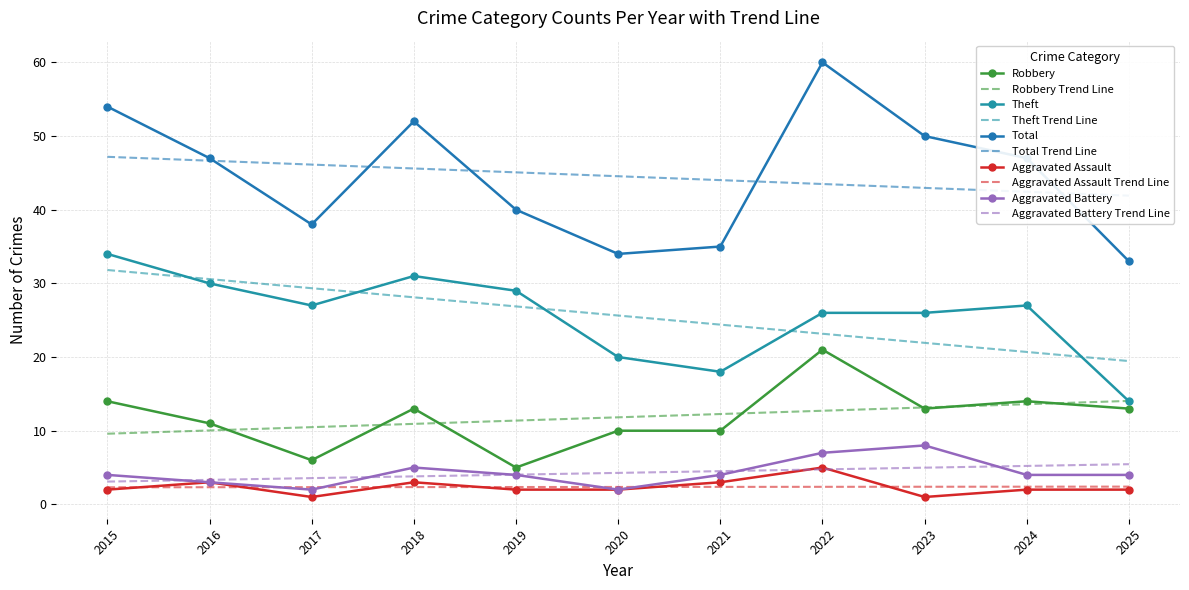

Where does the Aggravated Assault series first go above 2?

2016